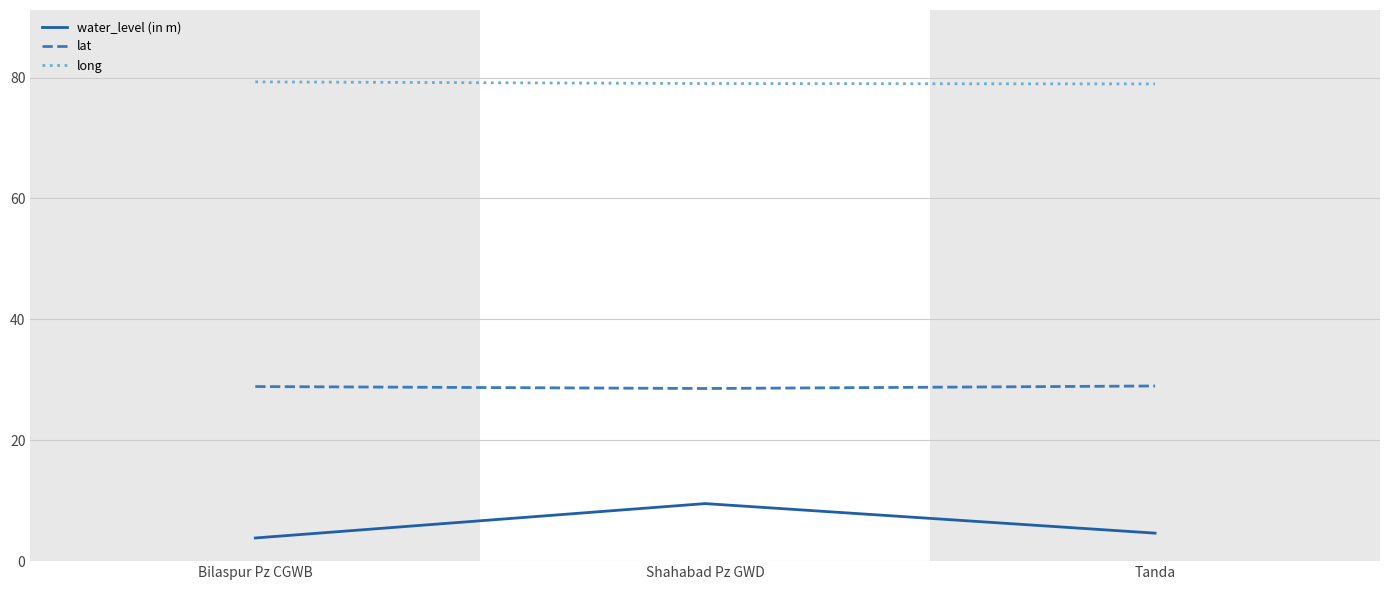

What is the total value across all series at Tanda?

112.6